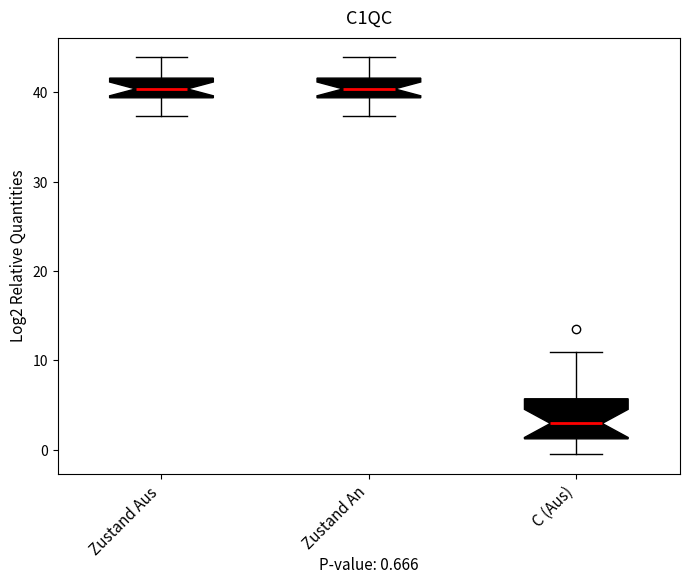

Comparing the boxes themselves (not the whiskers), which one is the tallest?

C (Aus)